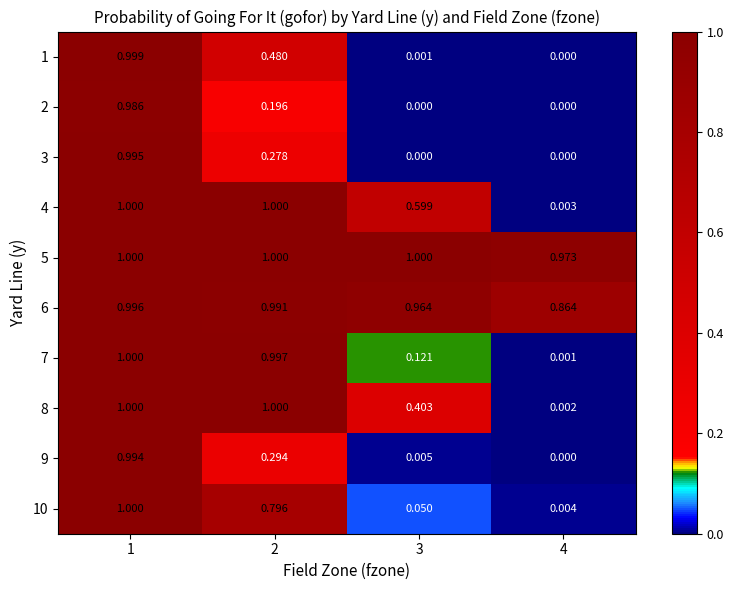

At which category is the sum across all series the highest?

1